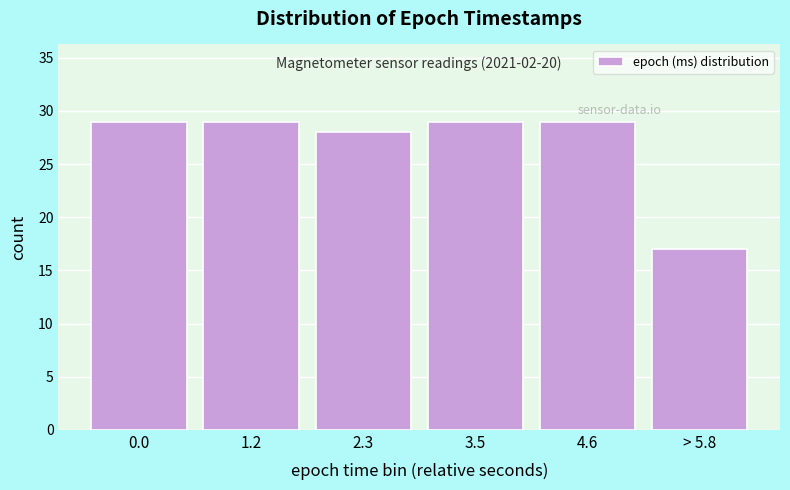

Reading left to right, list all the values displayed in this chart.

0.0=29	1.2=29	2.3=28	3.5=29	4.6=29	> 5.8=17